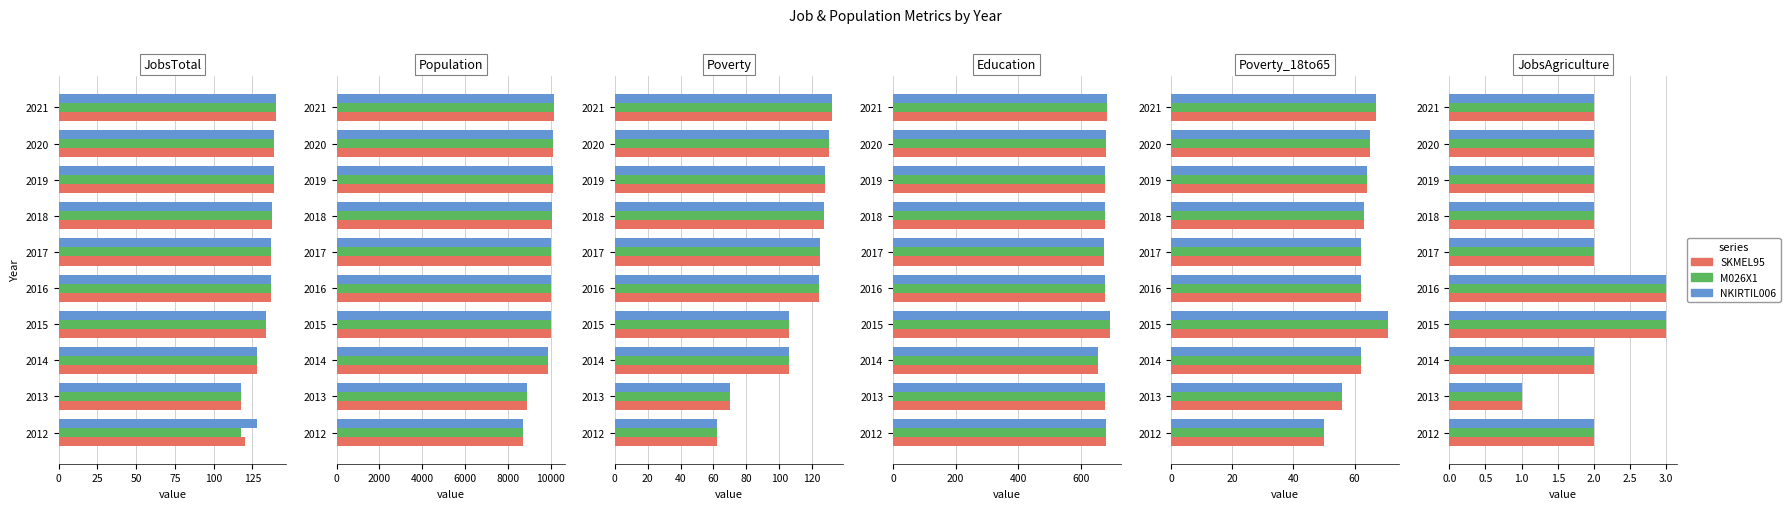

What is the minimum value for SKMEL95?

1